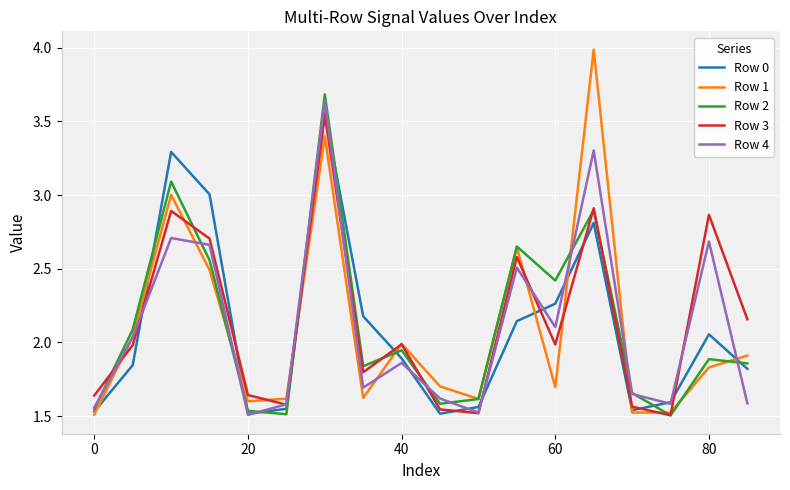

What is the highest value of the Row 1 series?

4.0